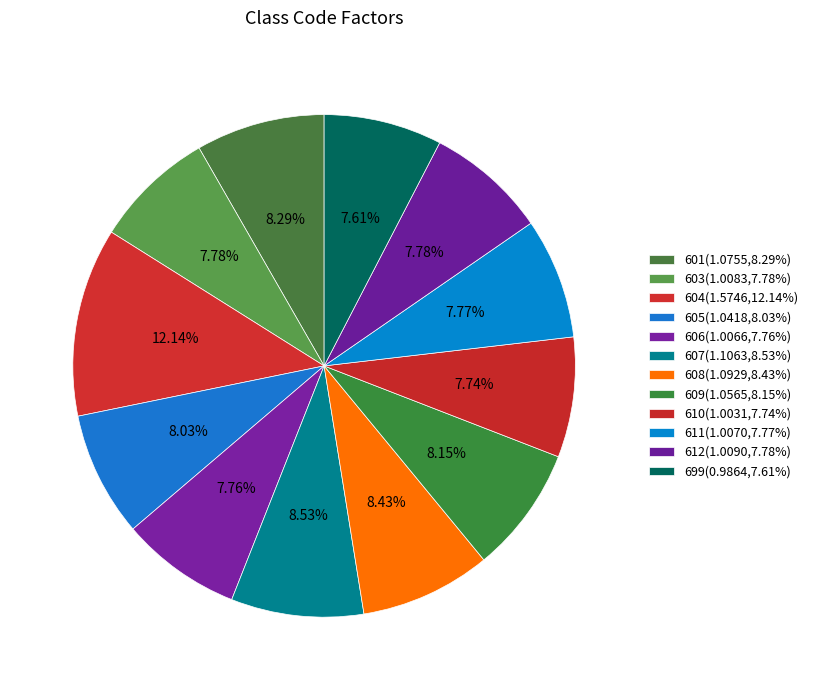

Which category has the biggest portion of the pie?

604